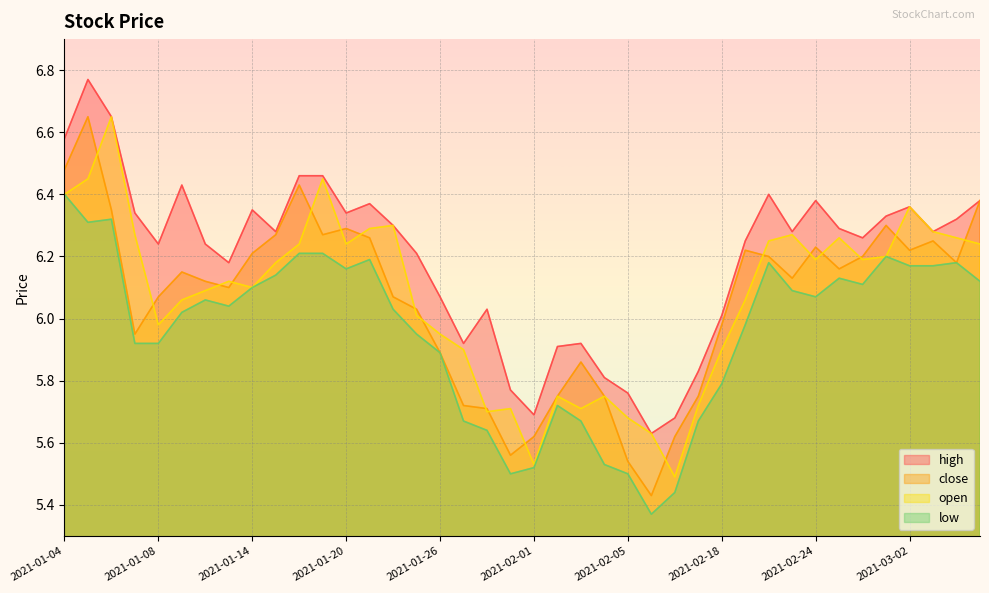

What are all the series names shown in the legend?

high, close, open, low